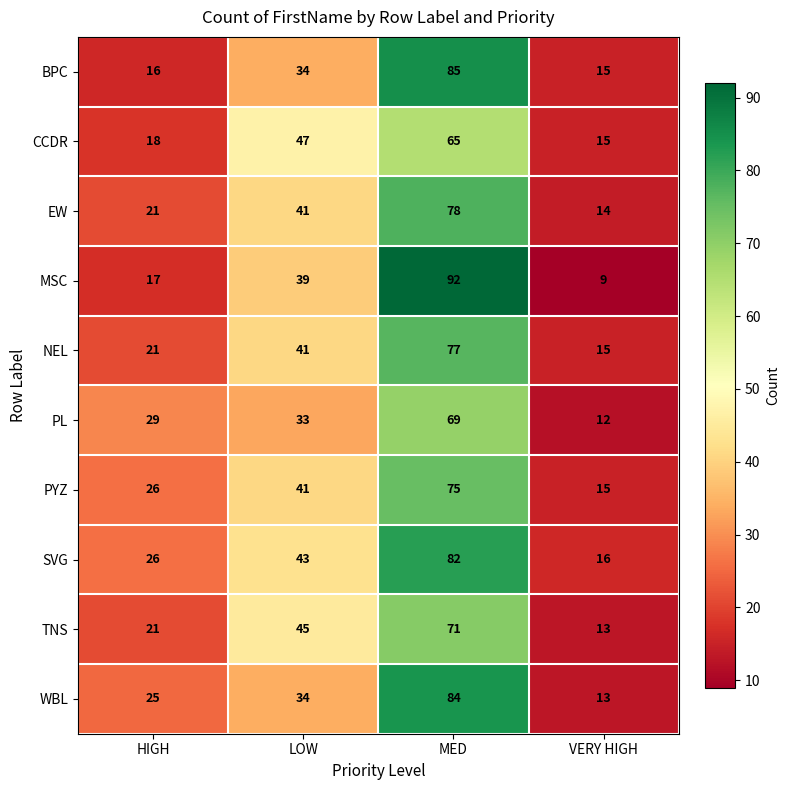

Rank the series by their maximum value, from lowest to highest.

CCDR, PL, TNS, PYZ, NEL, EW, SVG, WBL, BPC, MSC